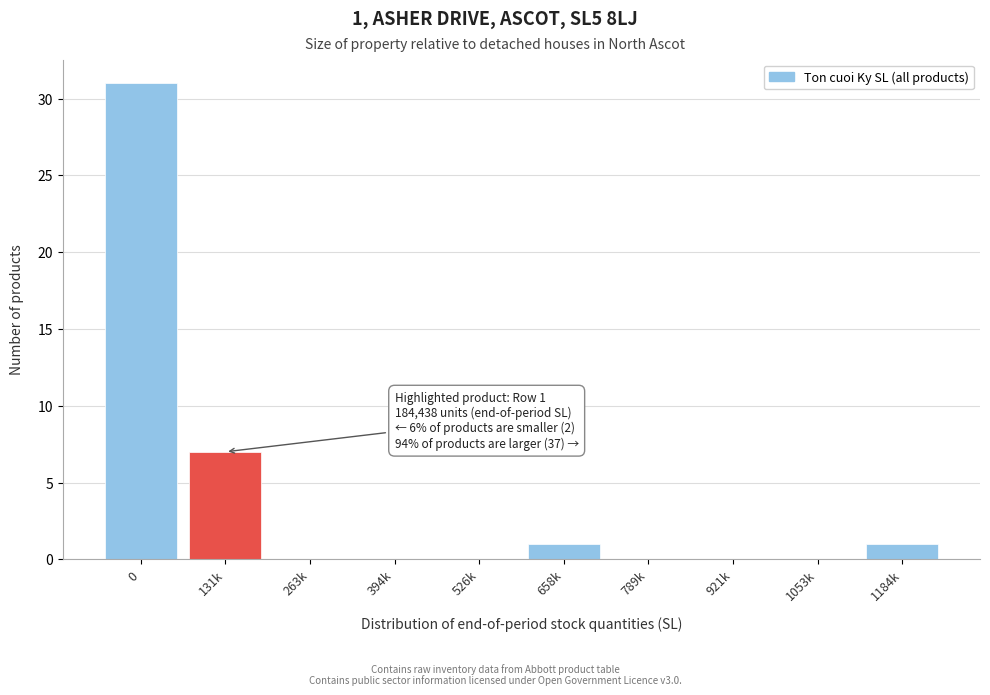

Reading right to left, extract all data points from this chart.

1184k=1	1053k=0	921k=0	789k=0	658k=1	526k=0	394k=0	263k=0	131k=7	0=31